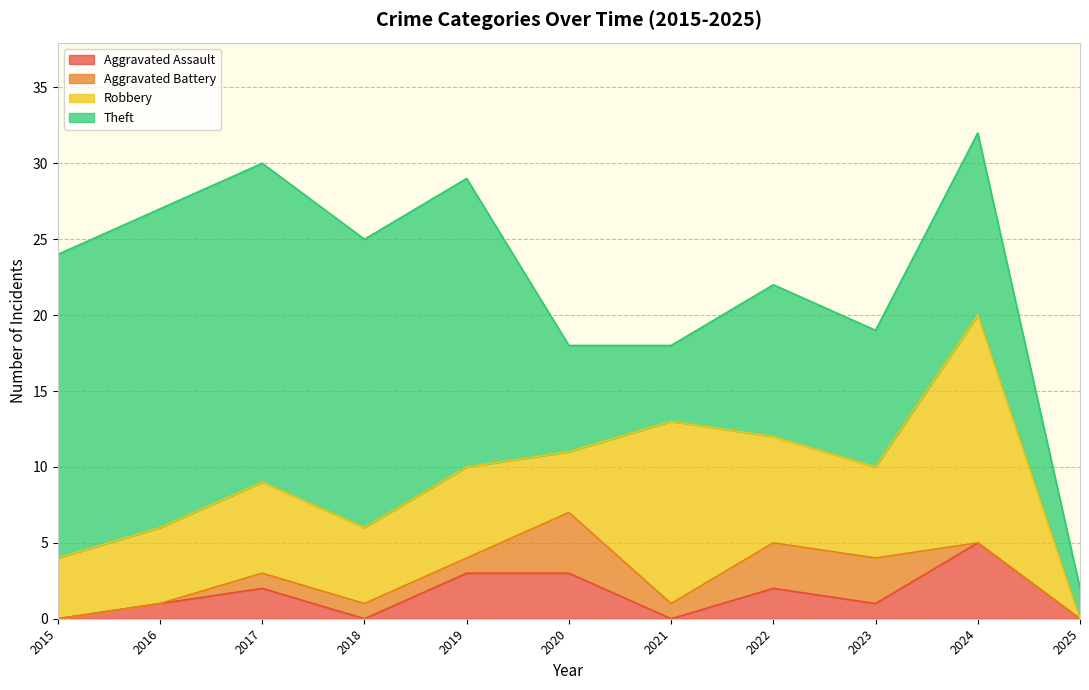

Which category has the lowest value in the Robbery series?

2025